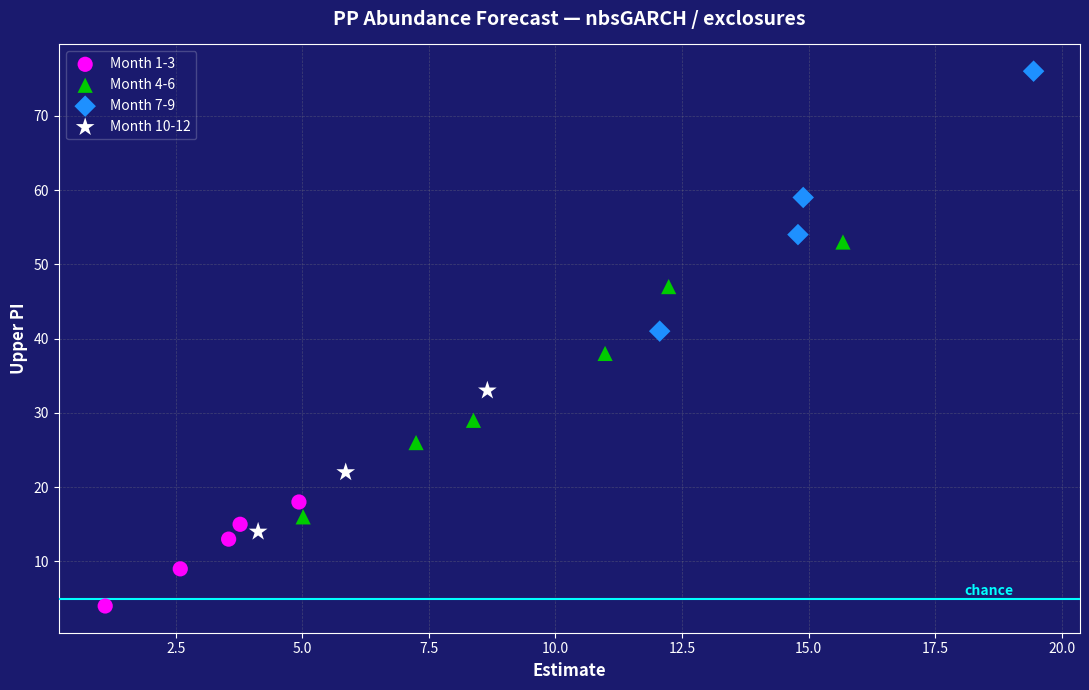

Which series contains the lowest Y value?

Month 1-3